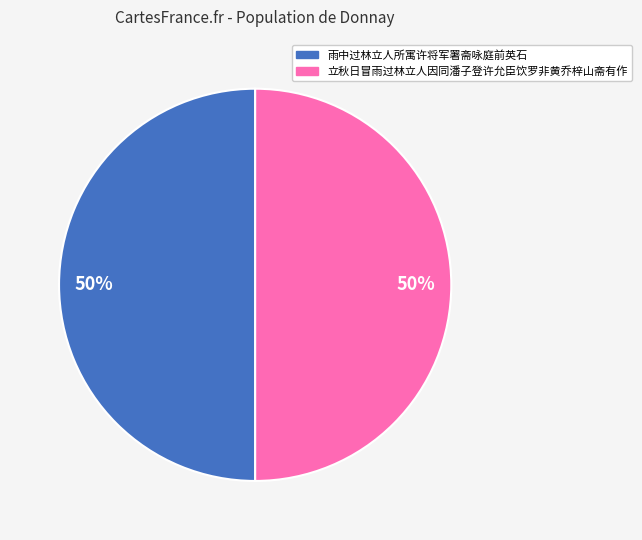

Combined, do 雨中过林立人所寓许将军署斋咏庭前英石 and 立秋日冒雨过林立人因同潘子登许允臣饮罗非黄乔梓山斋有作 account for over 50%?

Yes